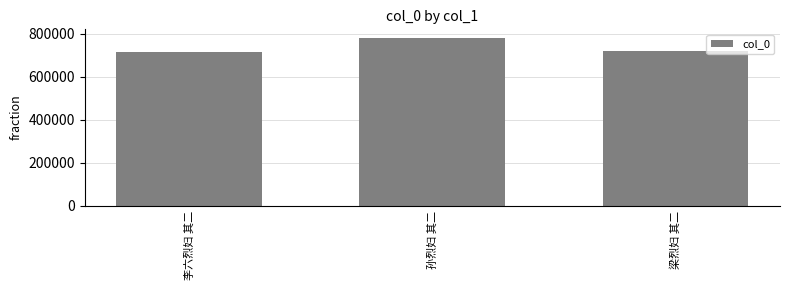

At which label is the value closest to 748471?

梁烈妇 其二